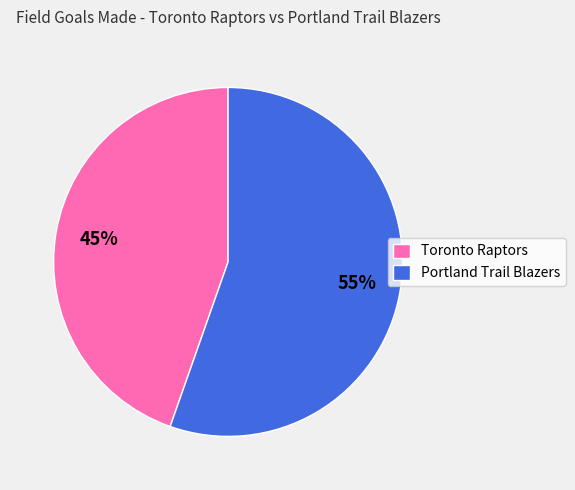

To the nearest percent, what is the combined percentage of Toronto Raptors and Portland Trail Blazers?

100%